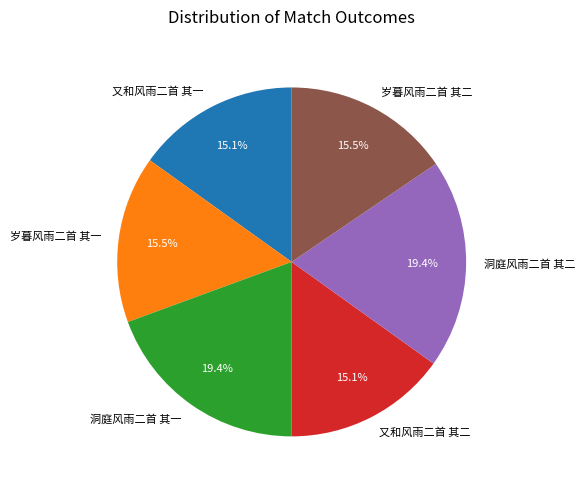

Is 岁暮风雨二首 其一 the majority of the pie?

No